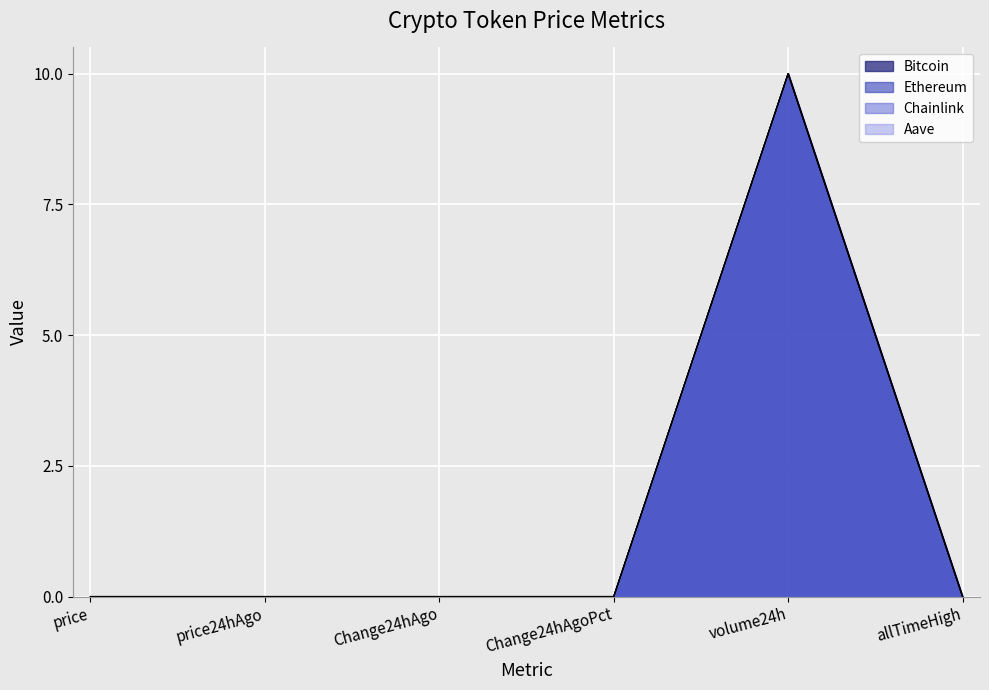

List the series in order of their peak value, lowest first.

Bitcoin, Ethereum, Chainlink, Aave